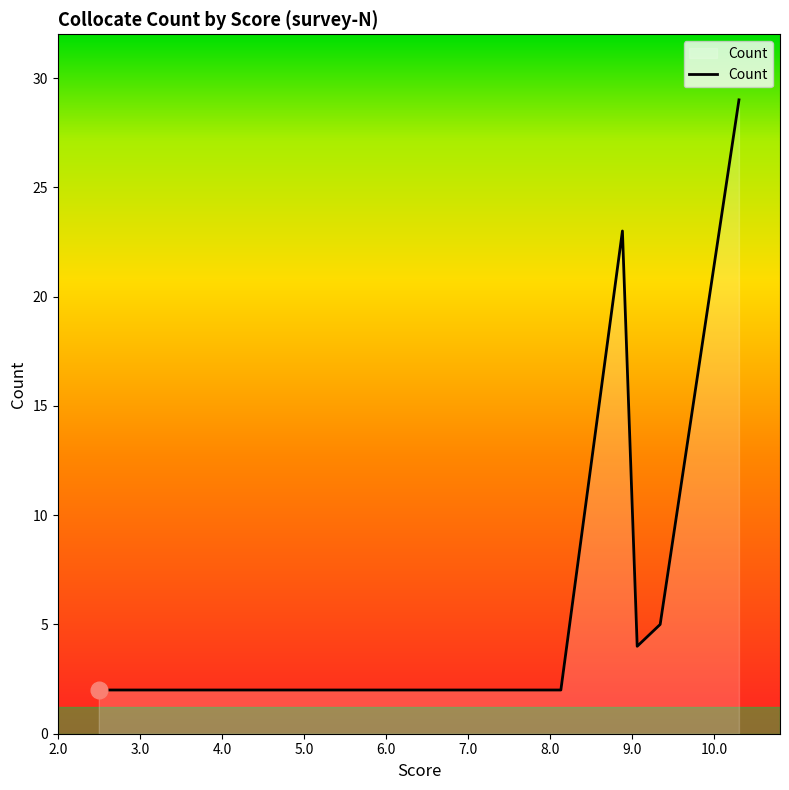

What is the difference between the maximum and minimum values?

27